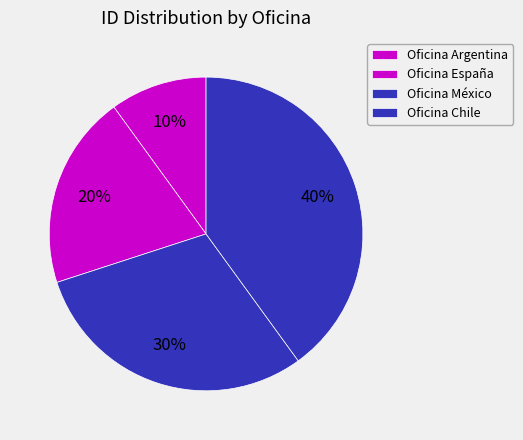

Count the number of slices in the pie.

4